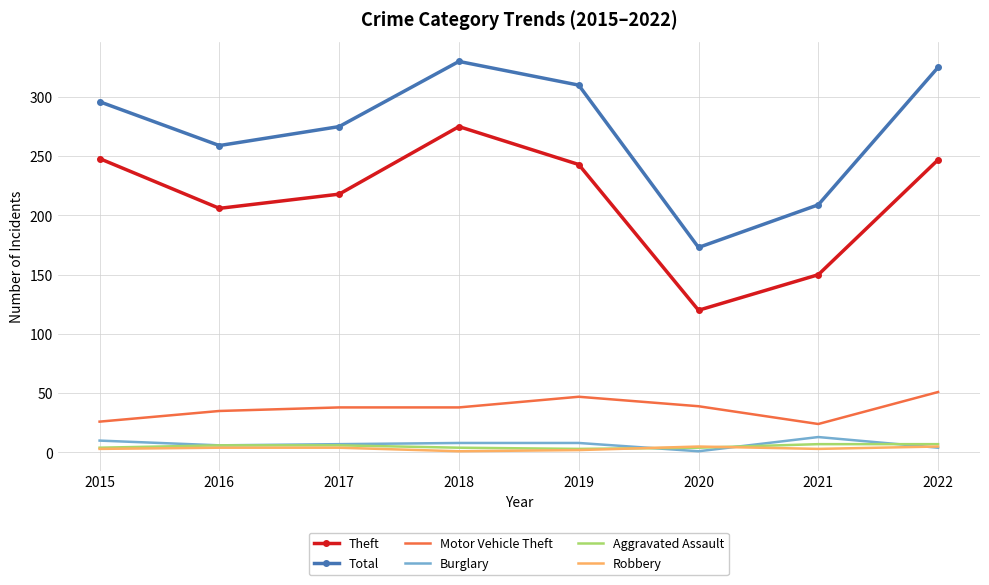

True or false: Motor Vehicle Theft and Aggravated Assault cross at least once.

False